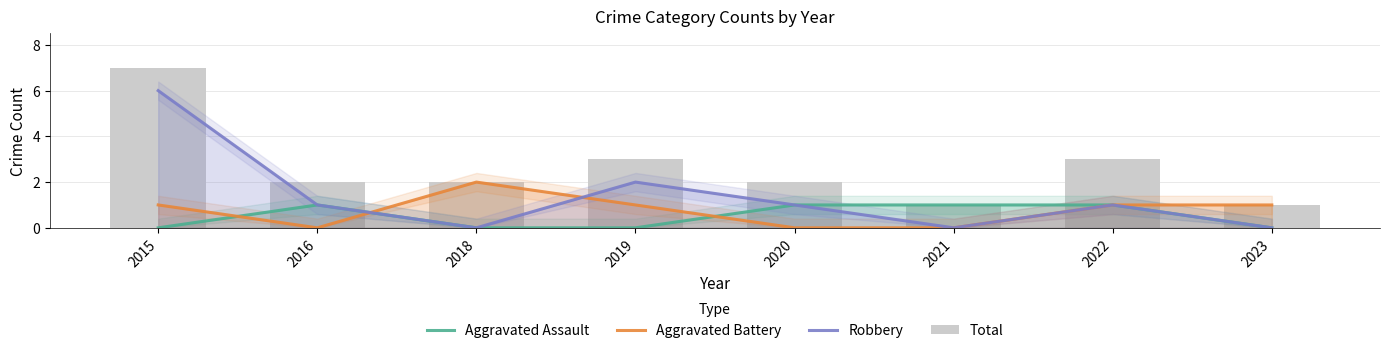

What is the spread (max minus min) of values at 2022?

2